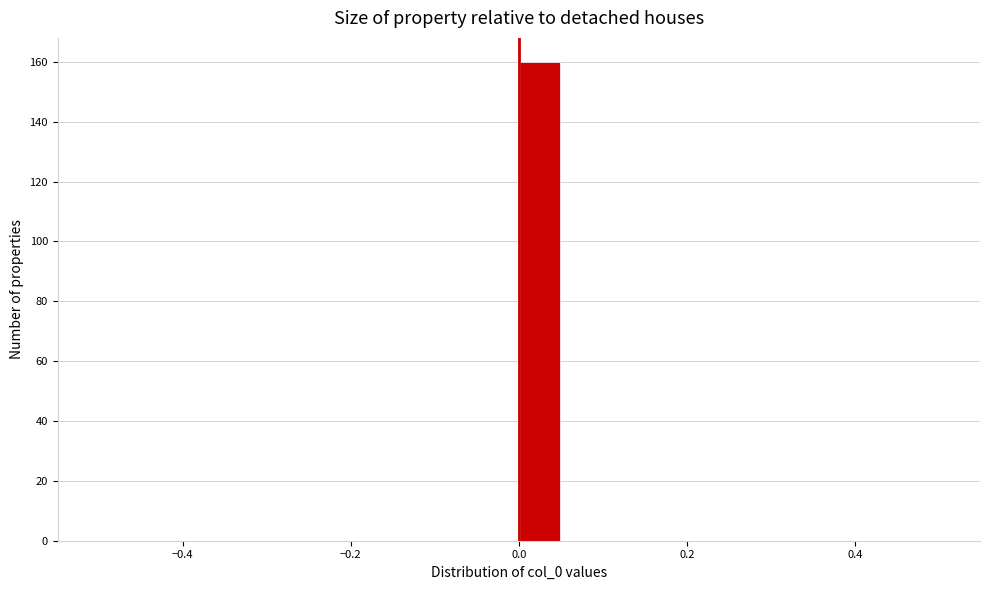

Read against the x-axis, roughly where is the centre of the tallest bar?

0.02